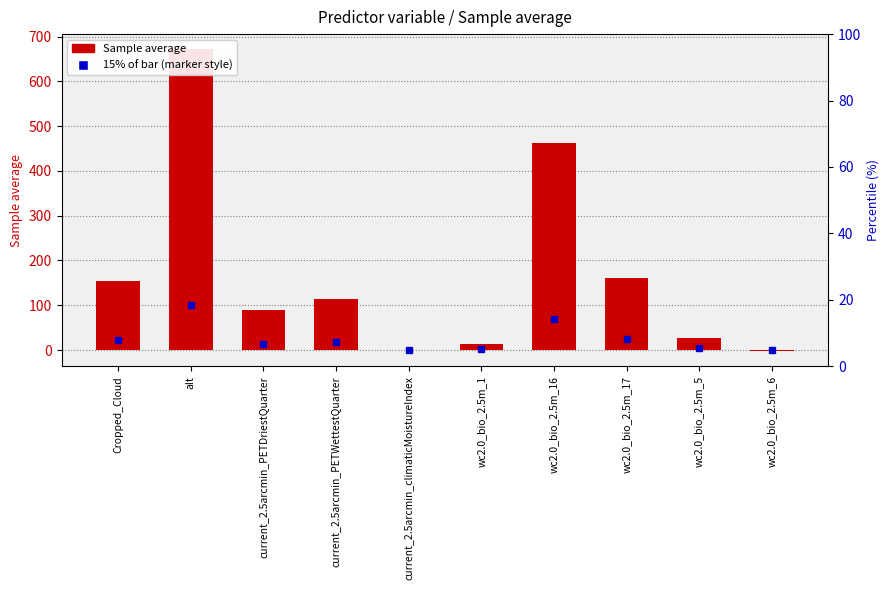

How many values are below zero?

2